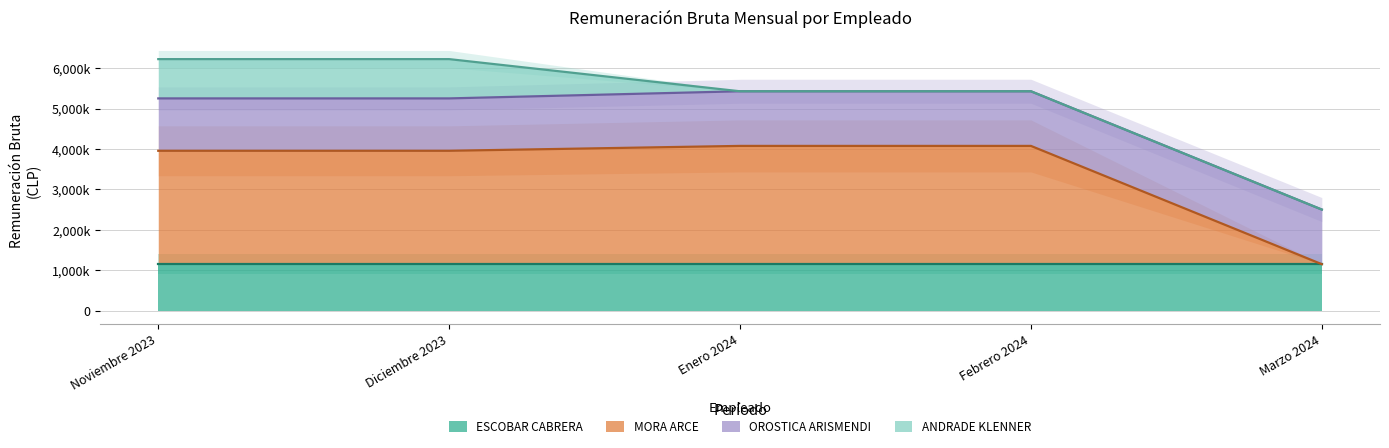

What is the minimum value for ESCOBAR CABRERA?

1150000